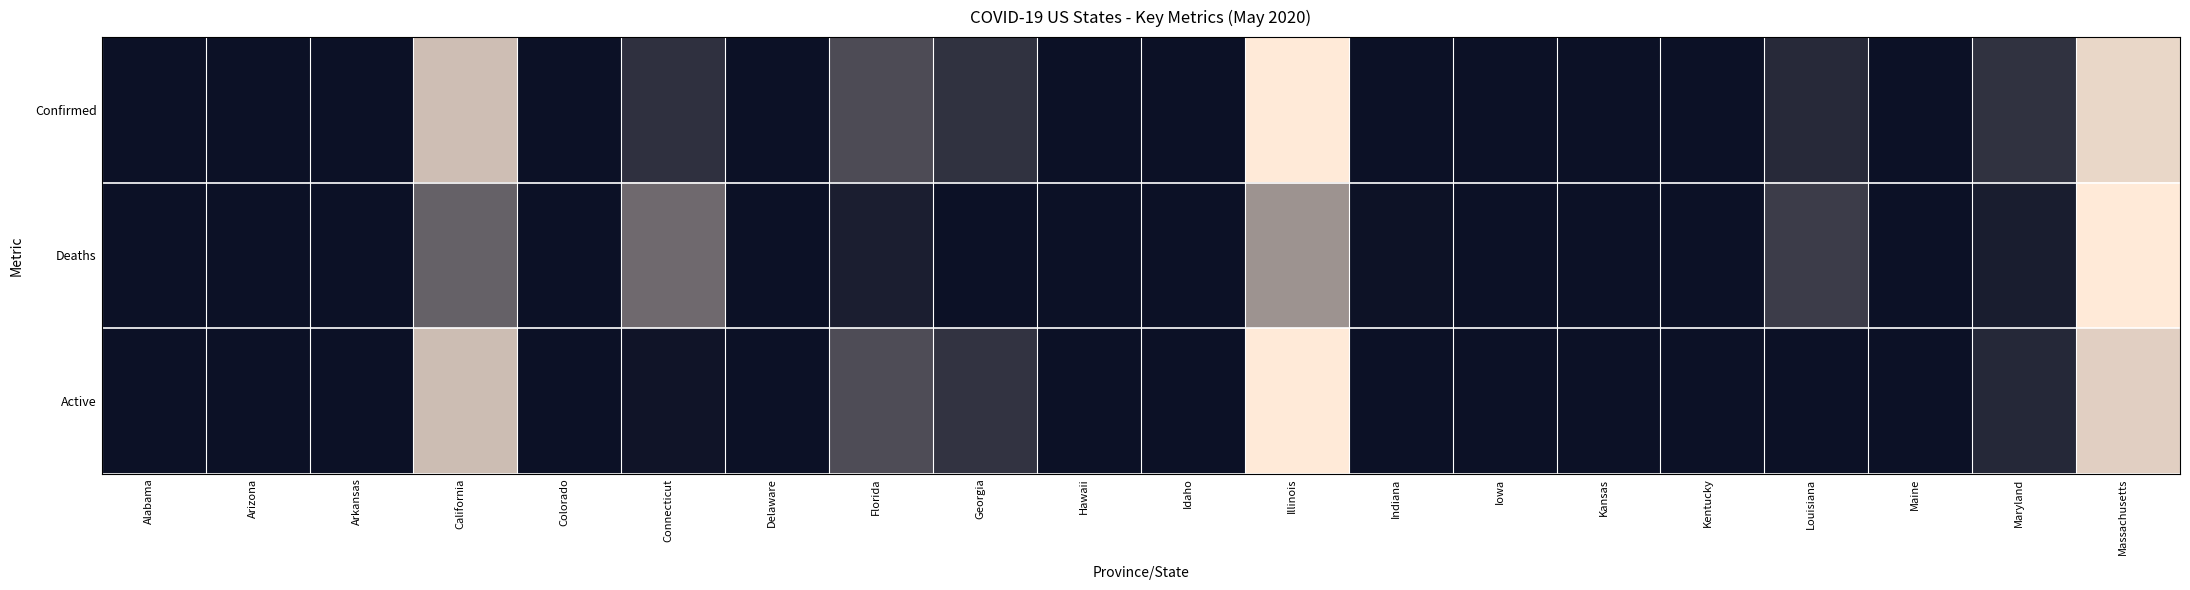

Between Arkansas and Florida, which is larger?

Florida